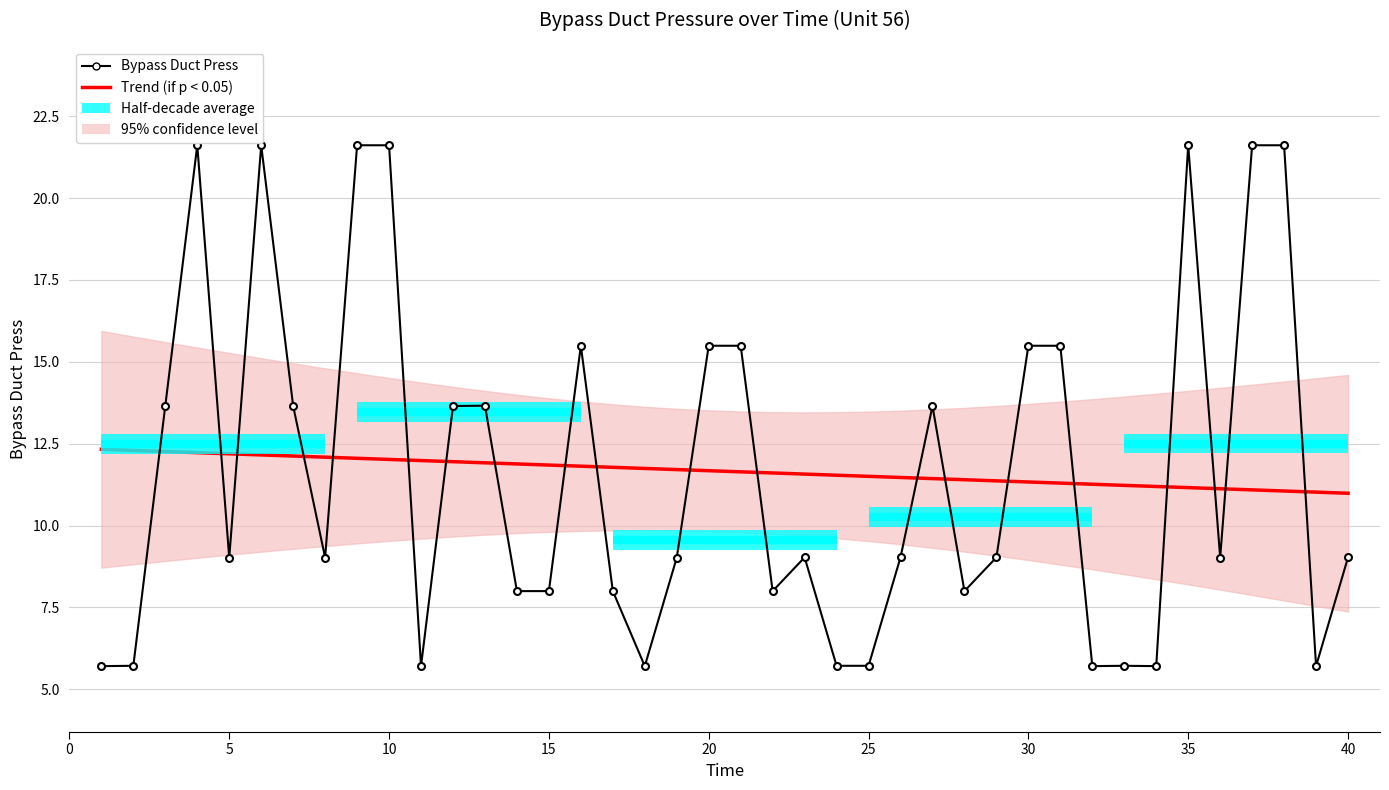

Rank the categories by value from lowest to highest.

1, 11, 18, 32, 34, 39, 2, 24, 25, 33, 14, 15, 17, 22, 28, 5, 8, 19, 36, 23, 26, 29, 40, 7, 12, 27, 3, 13, 16, 20, 21, 30, 31, 4, 6, 9, 10, 35, 37, 38